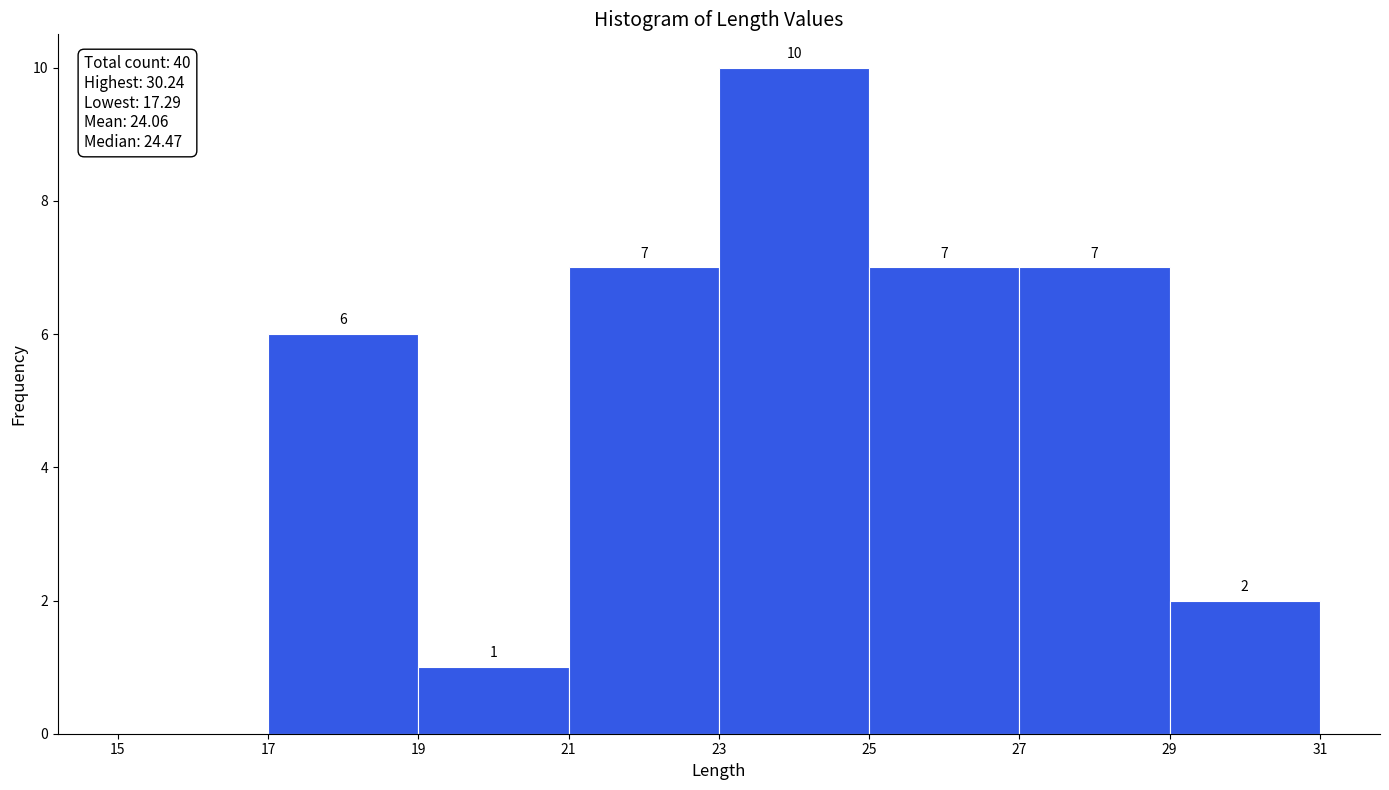

Which range on the x-axis has the tallest bar?

23 to 25